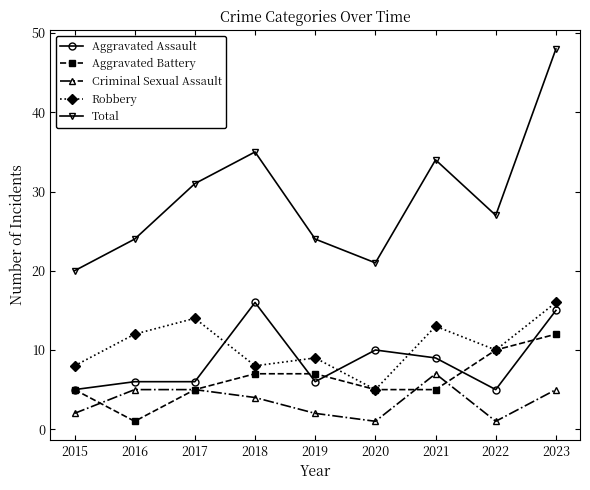

Which series changed the most between 2020 and 2021?

Total